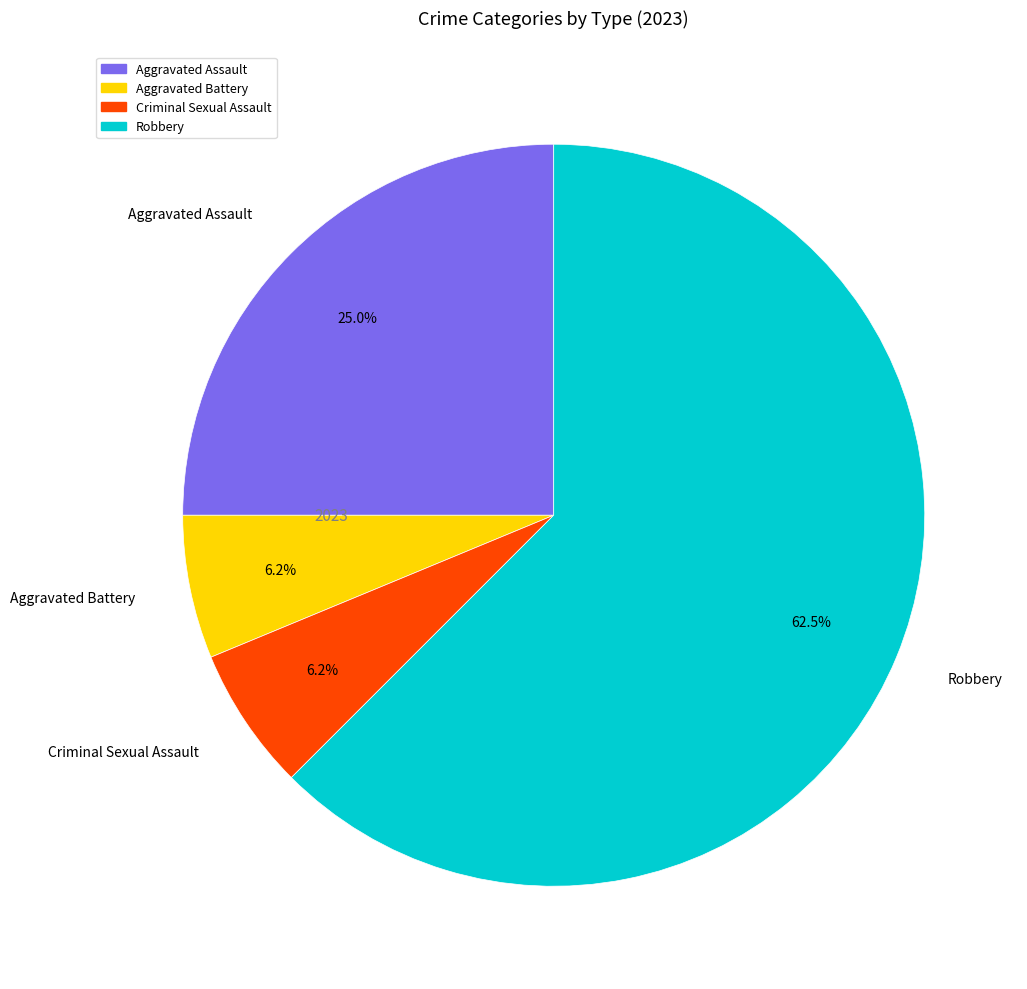

Is the sum of Robbery and Aggravated Battery greater than half?

Yes